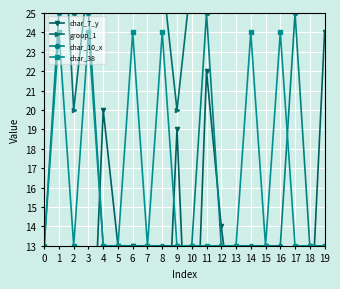

What is the value of the char_10_x point at the 13th from the left?

13